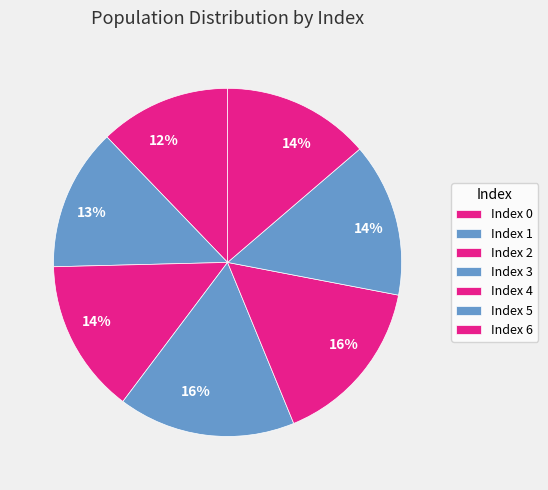

What is the largest slice in the pie chart?

3